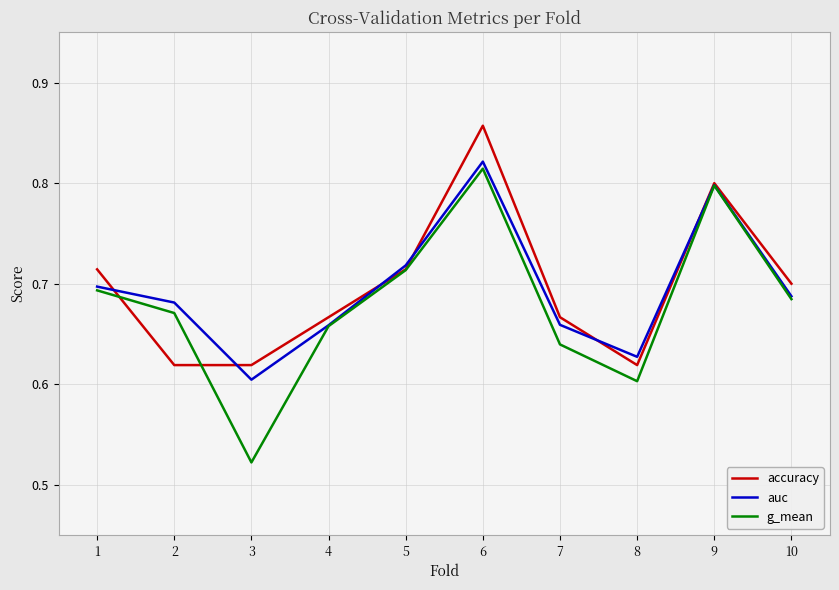

At which category does the chart reach its peak across all series?

6